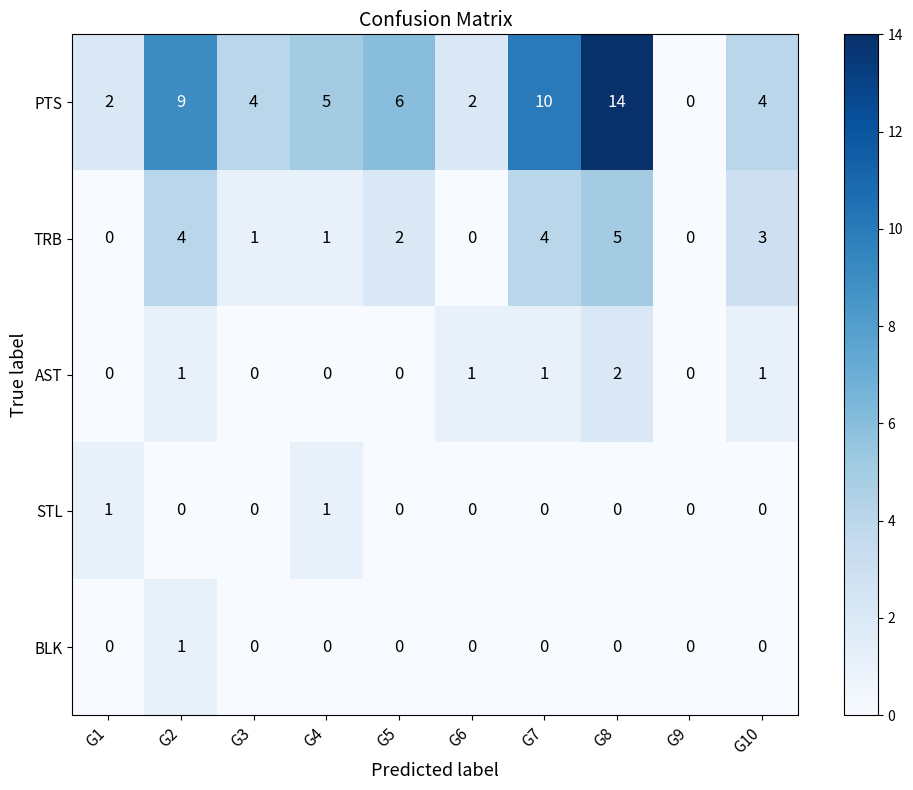

How many data points does each series have?

10